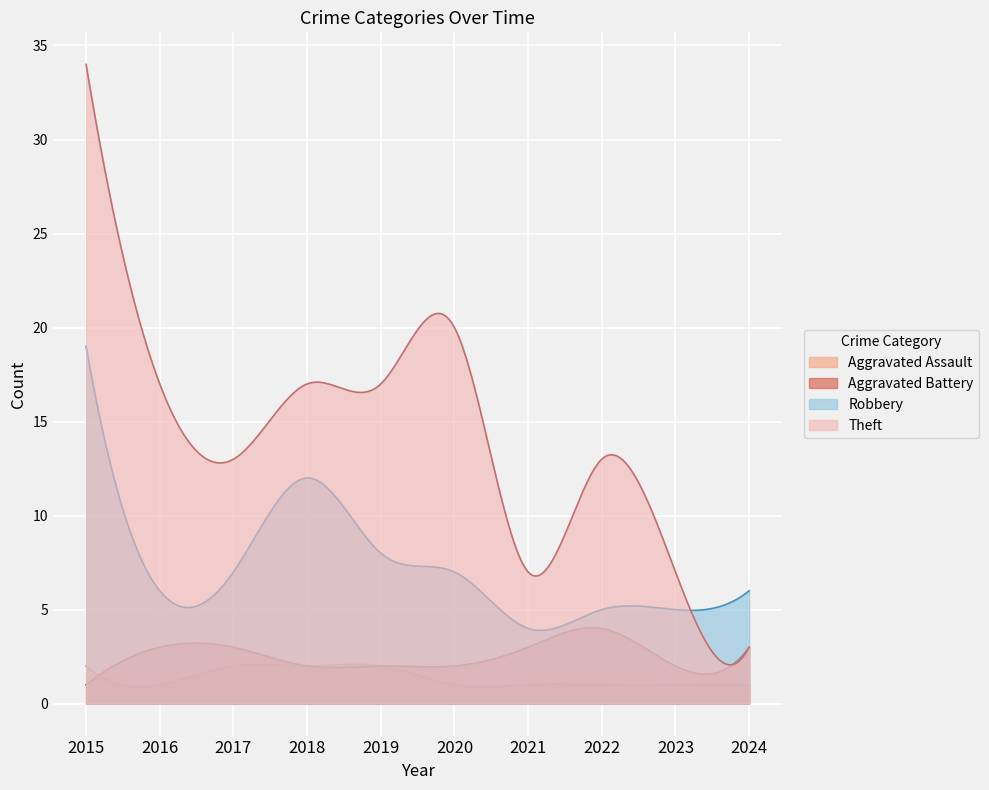

Reading right to left, transcribe all the data shown in this chart.

Aggravated Assault: 2024=1	2023=1	2022=1	2021=1	2020=1	2019=2	2018=2	2017=2	2016=1	2015=2
Aggravated Battery: 2024=3	2023=2	2022=4	2021=3	2020=2	2019=2	2018=2	2017=3	2016=3	2015=1
Robbery: 2024=6	2023=5	2022=5	2021=4	2020=7	2019=8	2018=12	2017=7	2016=6	2015=19
Theft: 2024=3	2023=7	2022=13	2021=7	2020=20	2019=17	2018=17	2017=13	2016=17	2015=34
Total: 2024=13	2023=15	2022=23	2021=15	2020=30	2019=29	2018=33	2017=23	2016=28	2015=56